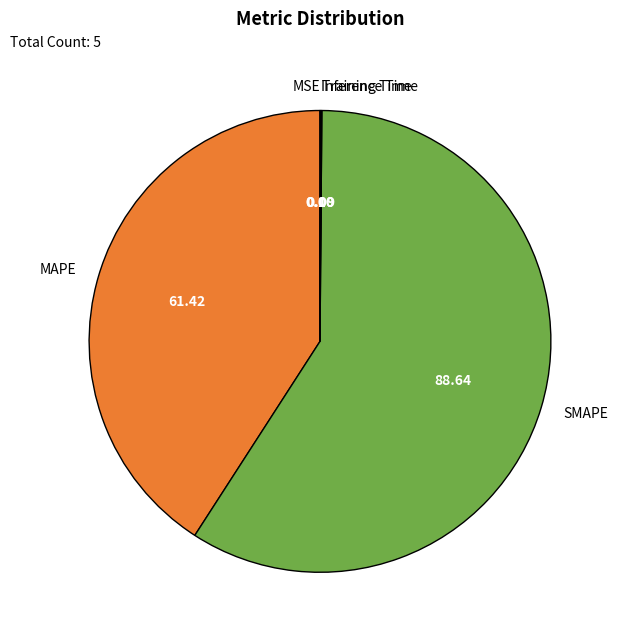

What is the majority slice?

SMAPE